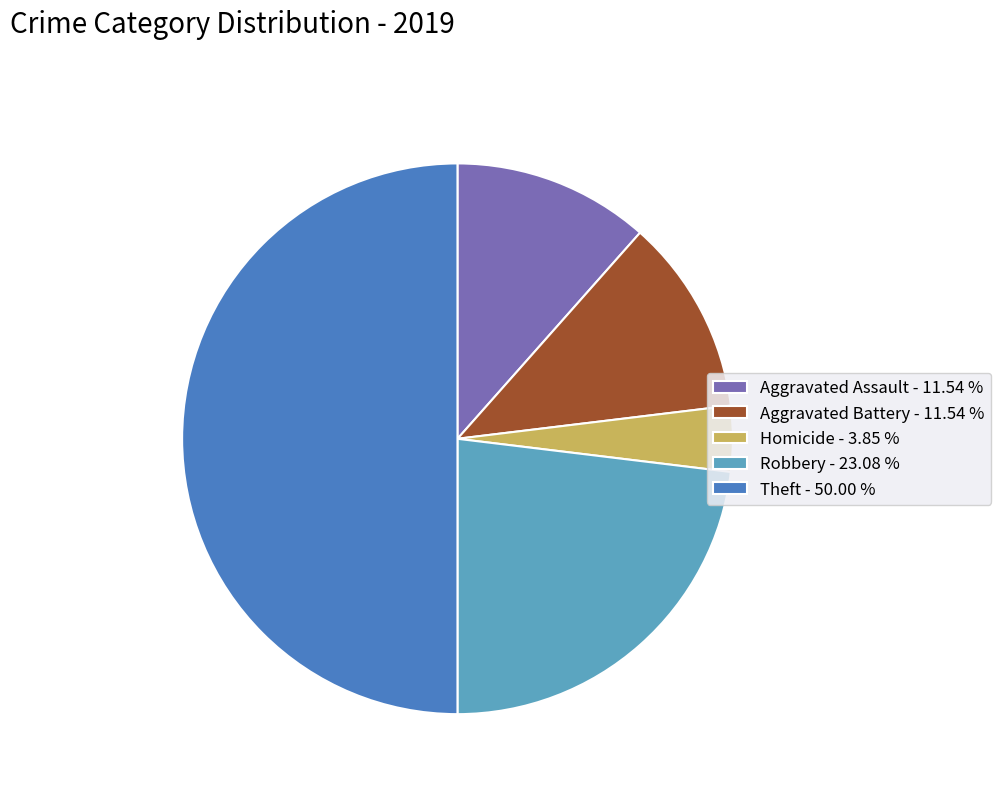

Combined, do Robbery - 23.08 % and Aggravated Assault - 11.54 % account for over 50%?

No